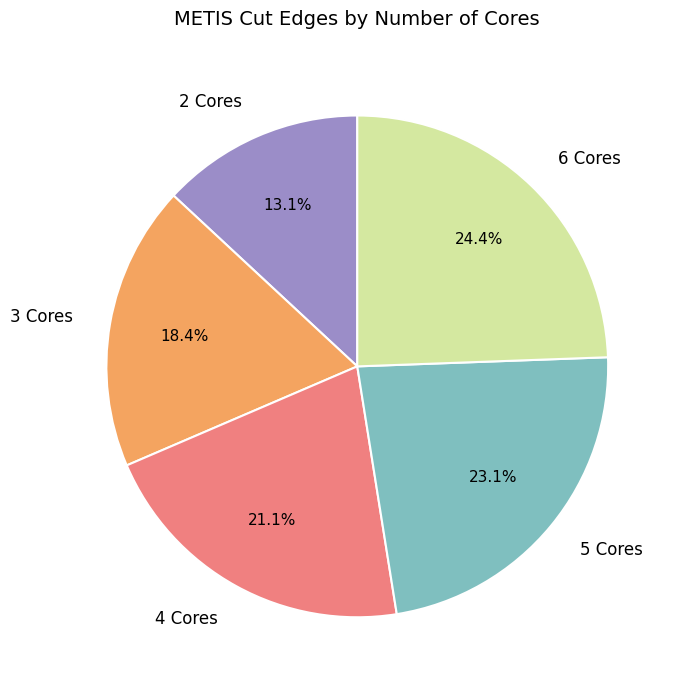

What is the ratio of the value at 5 Cores to the value at 2 Cores?

1.8